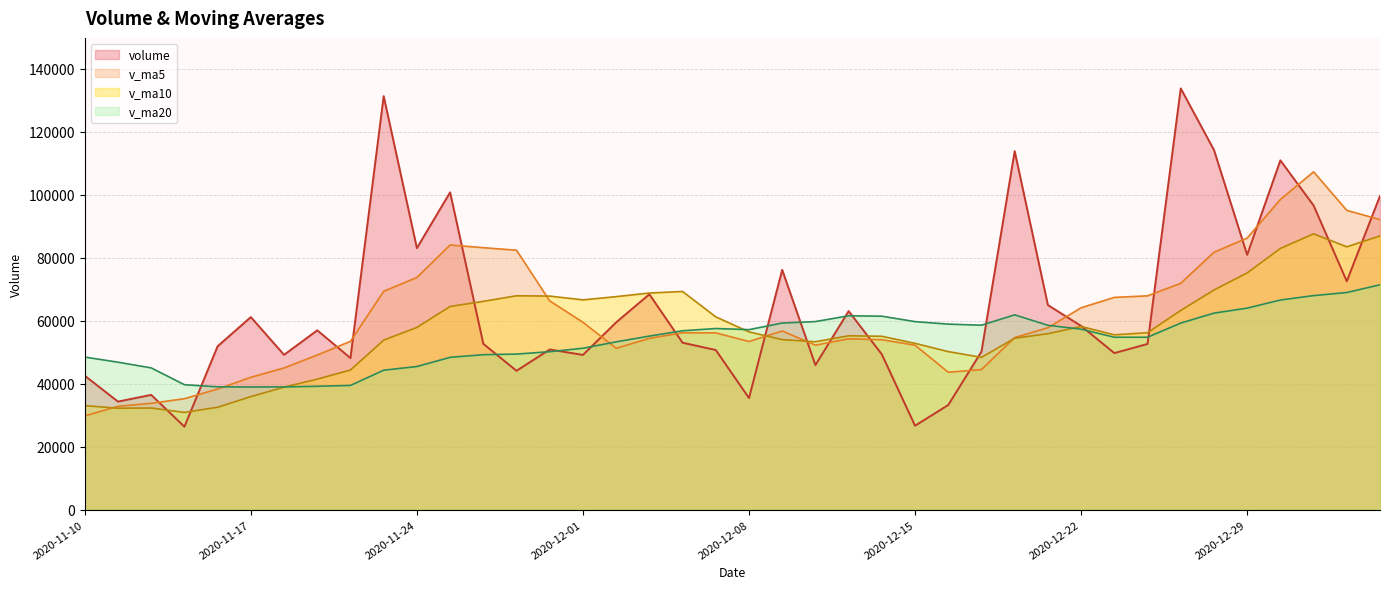

Rank the categories by v_ma10 value from lowest to highest.

2020-11-13, 2020-11-11, 2020-11-12, 2020-11-16, 2020-11-10, 2020-11-17, 2020-11-18, 2020-11-19, 2020-11-20, 2020-12-17, 2020-12-16, 2020-12-15, 2020-12-10, 2020-11-23, 2020-12-09, 2020-12-18, 2020-12-14, 2020-12-11, 2020-12-23, 2020-12-21, 2020-12-24, 2020-12-08, 2020-11-24, 2020-12-22, 2020-12-07, 2020-12-25, 2020-11-25, 2020-11-26, 2020-12-01, 2020-12-02, 2020-11-30, 2020-11-27, 2020-12-03, 2020-12-04, 2020-12-28, 2020-12-29, 2020-12-30, 2021-01-04, 2021-01-05, 2020-12-31